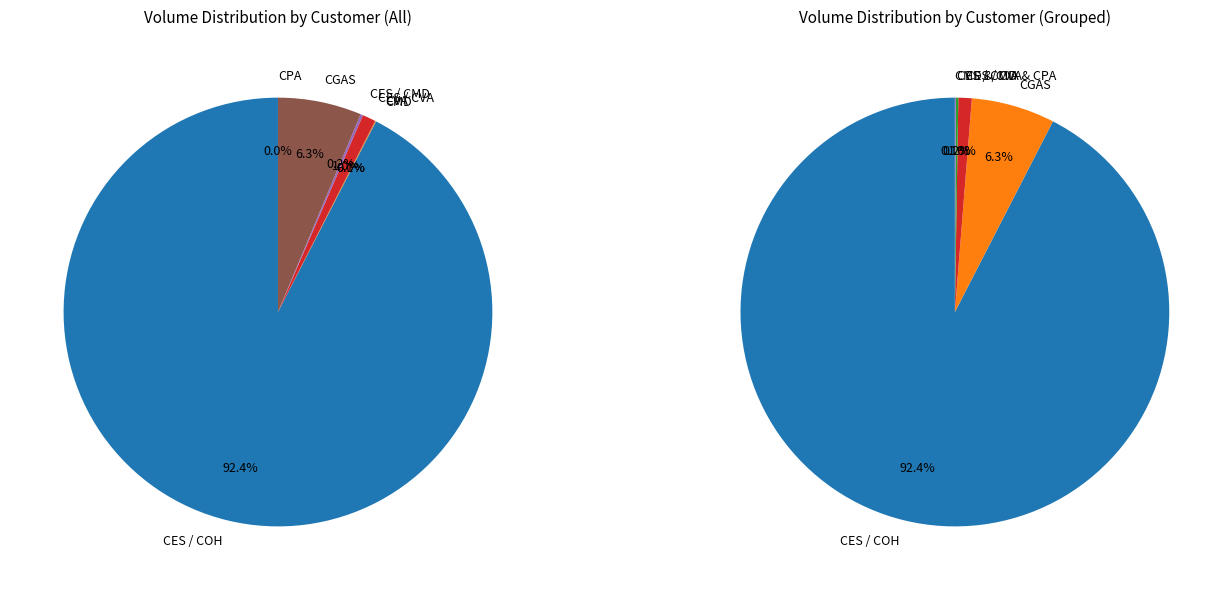

Is there a majority slice in this chart?

Yes